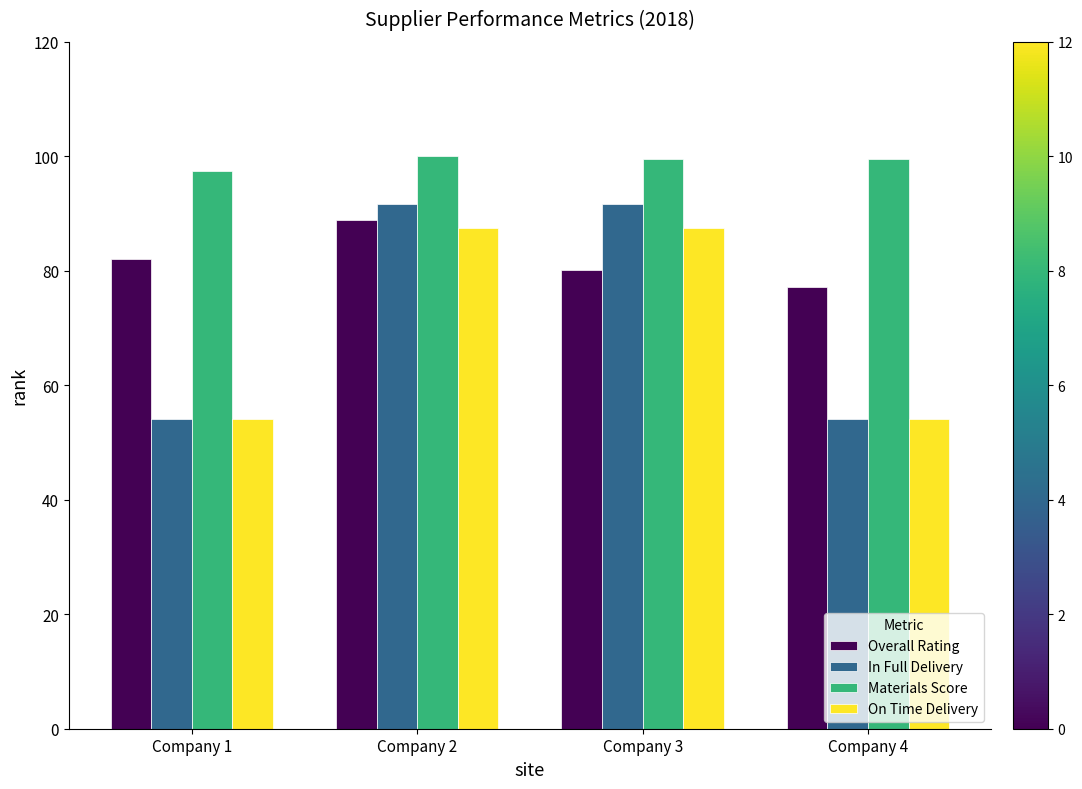

Which series has the largest range (max minus min)?

In Full Delivery